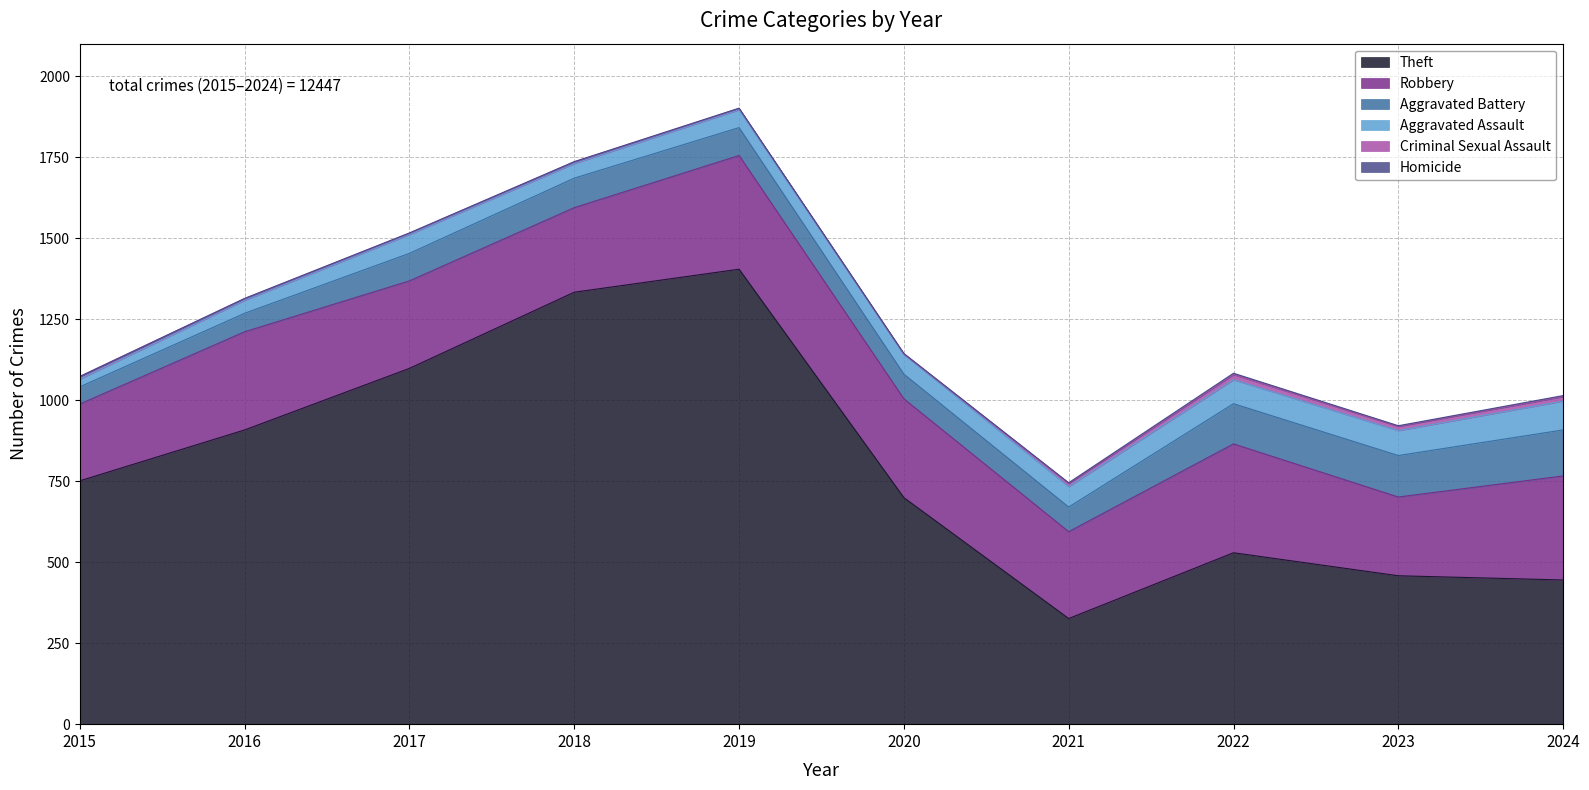

Does the chart have visible grid lines?

Yes